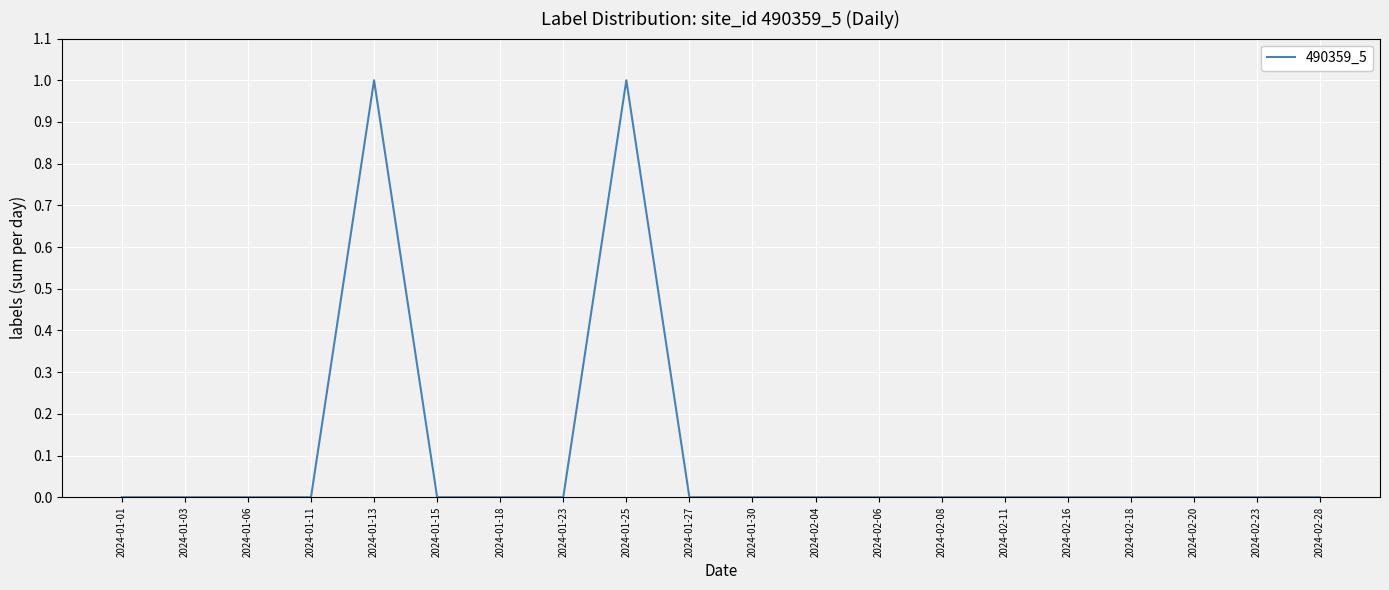

Is it true that the value at 2024-02-16 is 0?

True